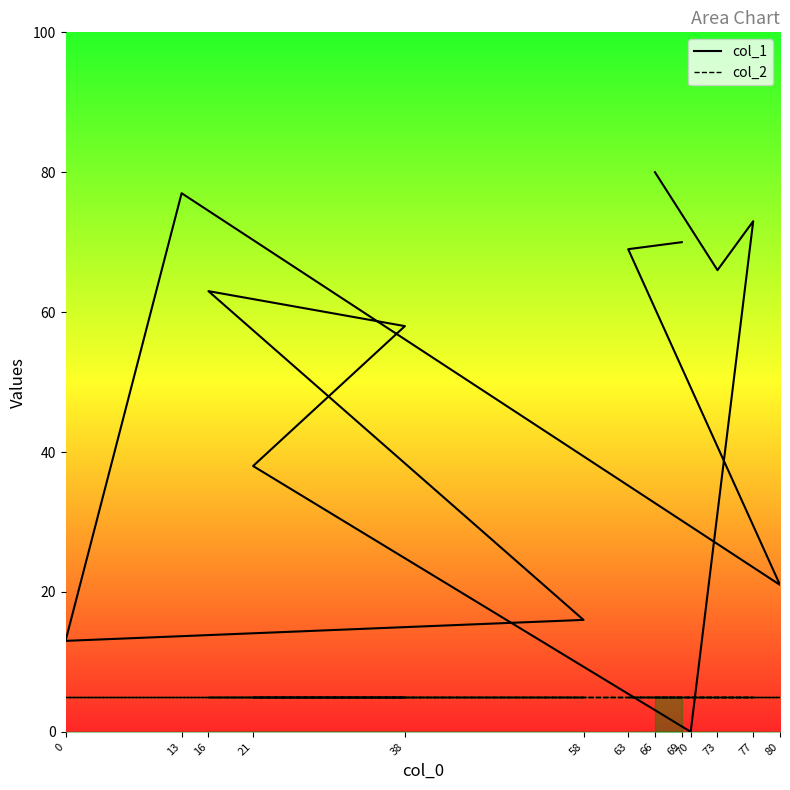

At which category is the sum across all series the highest?

66